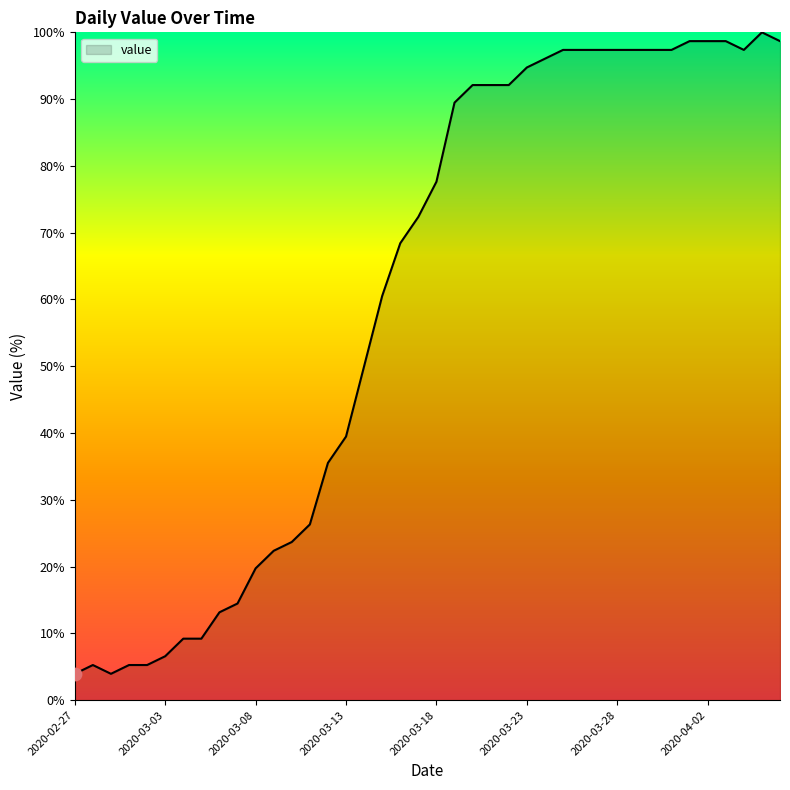

What is the greatest value displayed?

100.0